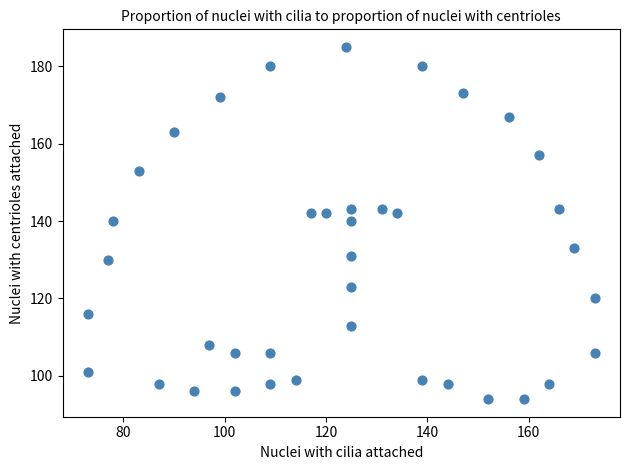

What is the range of X values (max minus min)?

100